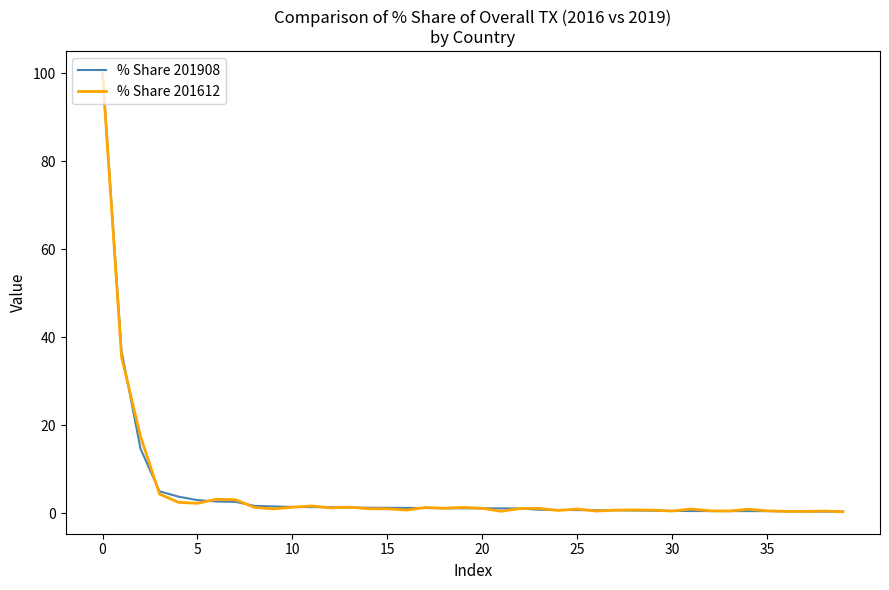

What is the maximum value shown in the chart?

100.0